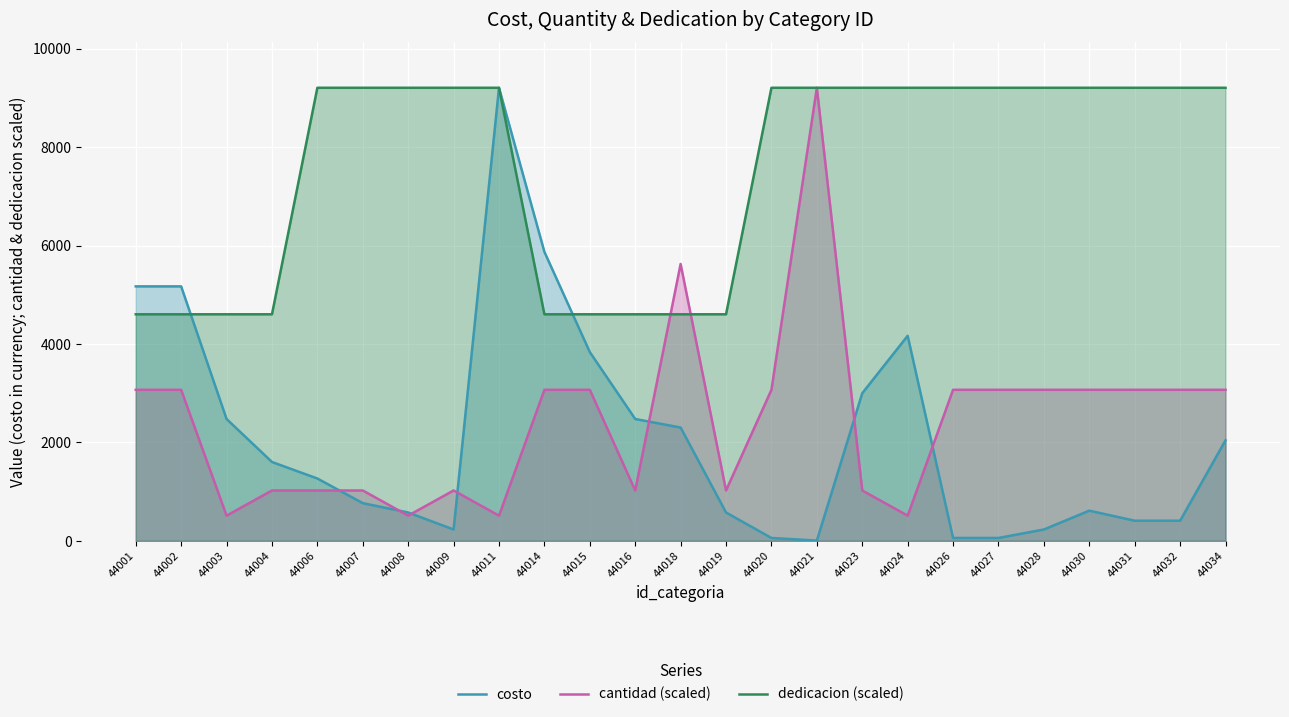

How many series are shown in this chart?

3